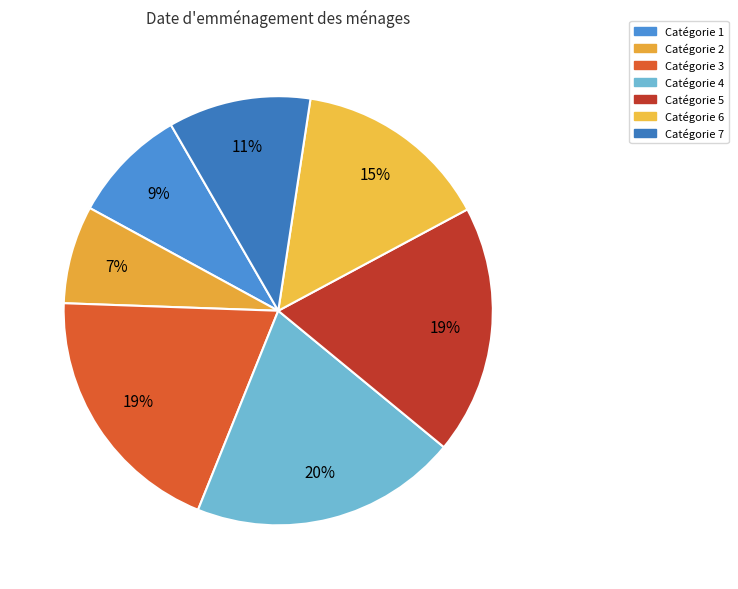

Does any single category account for the majority?

No